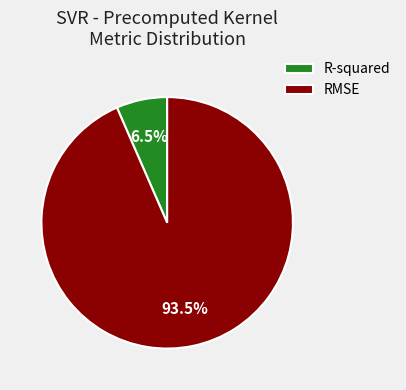

What percentage is NOT represented by R-squared?

93.5%